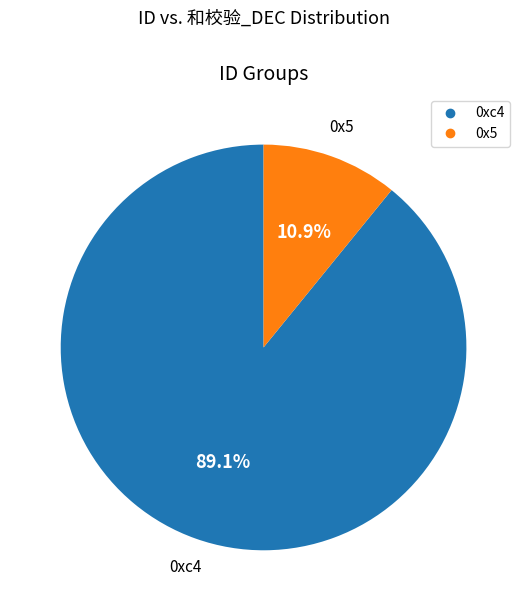

How many slices are in this pie chart?

2